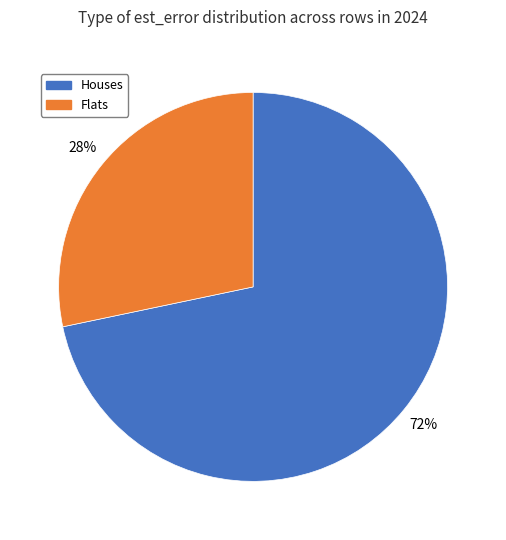

To the nearest percent, what is the average slice percentage?

50%